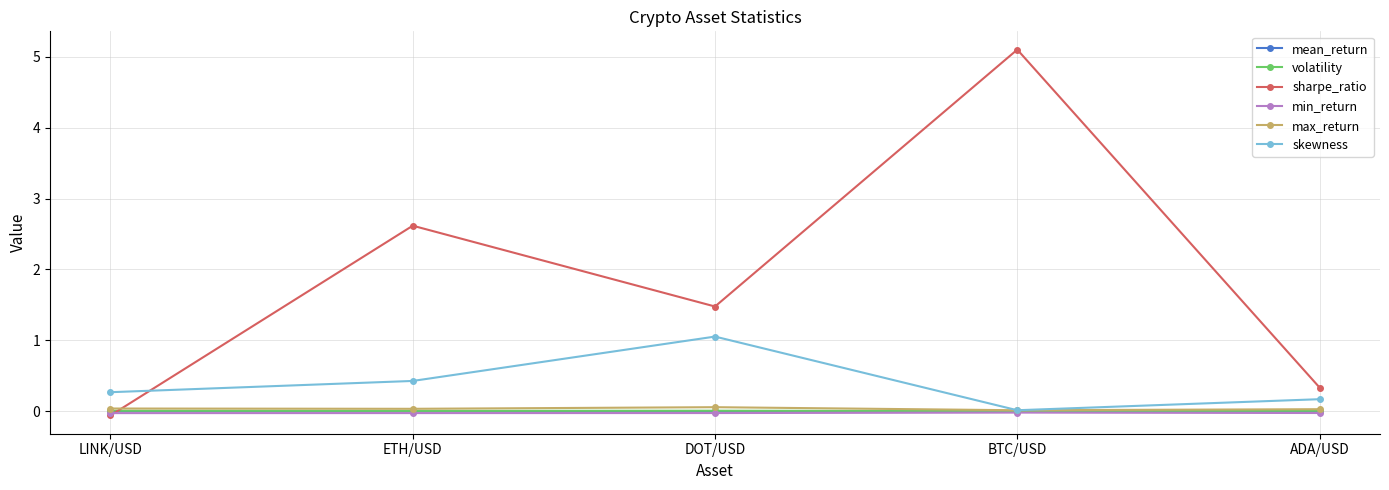

What is the maximum value shown in the chart?

5.1